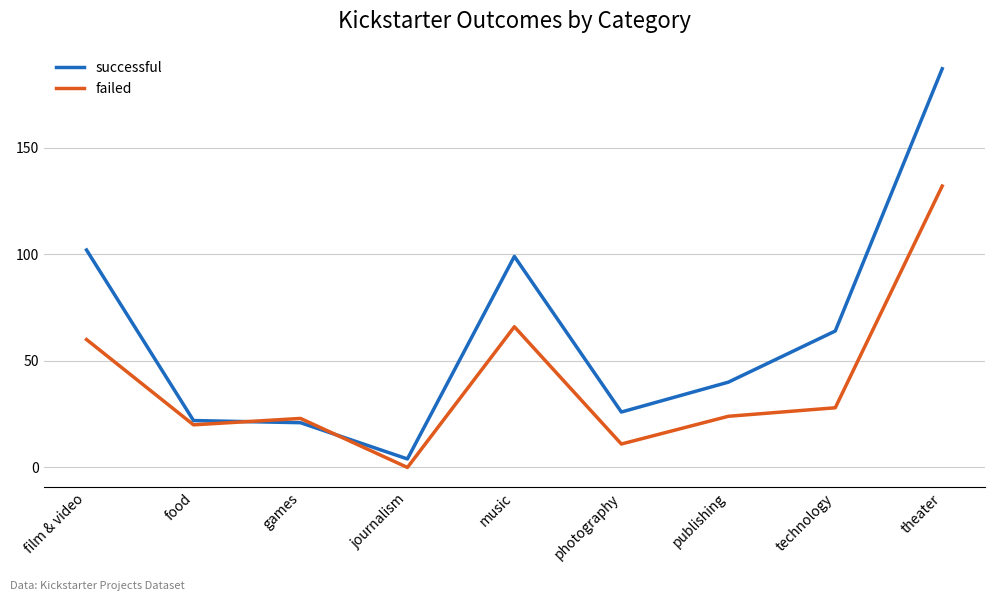

True or false: successful has a value of 10 at photography.

False